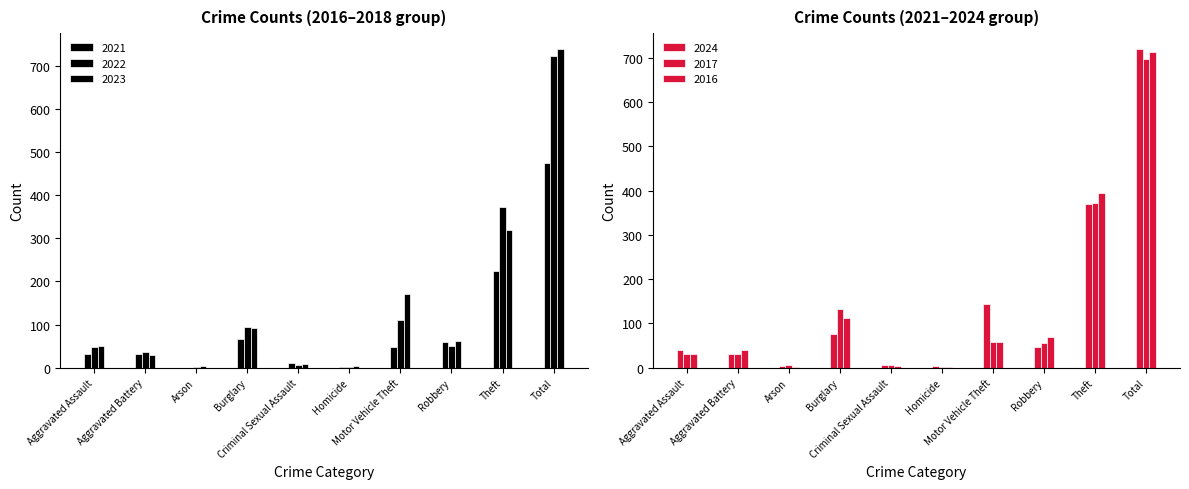

Where does the 2023 series first go above 61?

Burglary